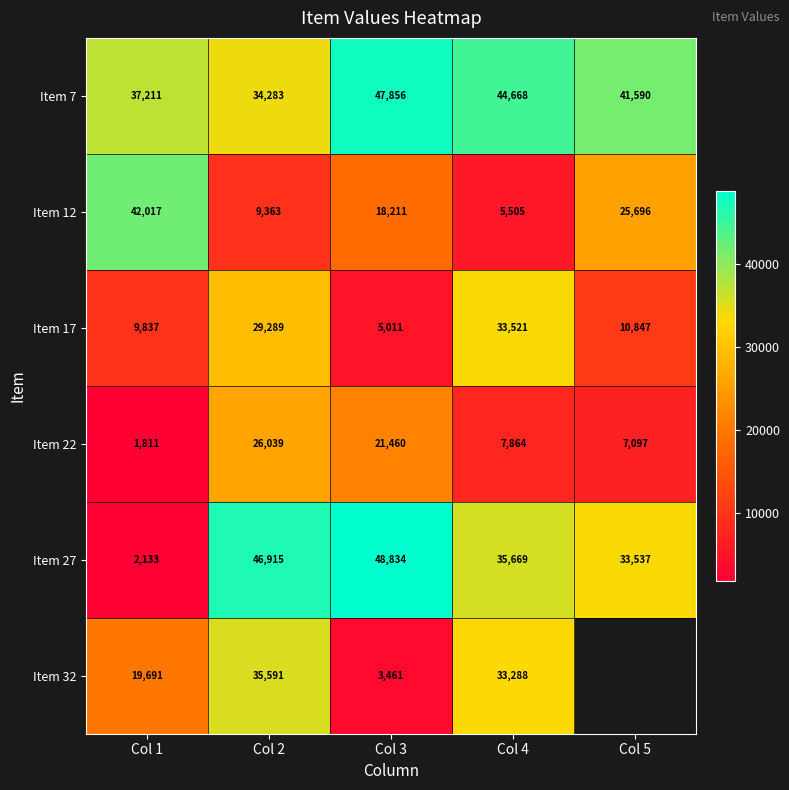

What is the spread (max minus min) of values at Col 1?

40206